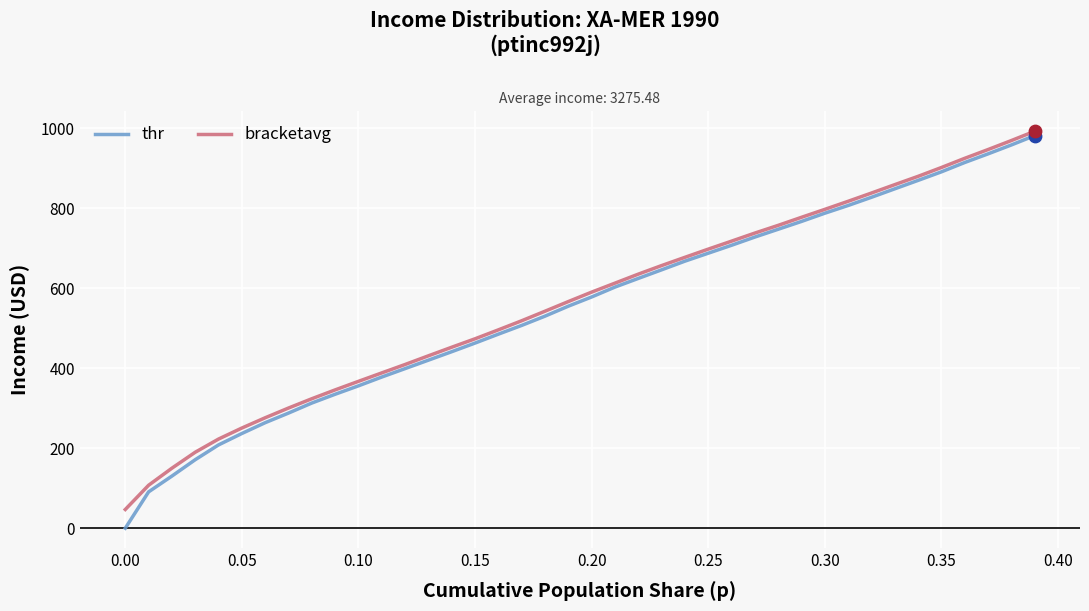

Which series has the widest spread of values?

thr